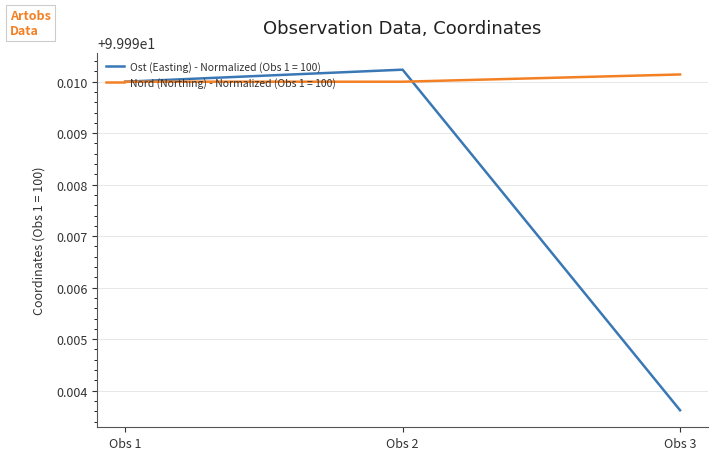

Which label corresponds to the smallest value in the chart?

Obs 3